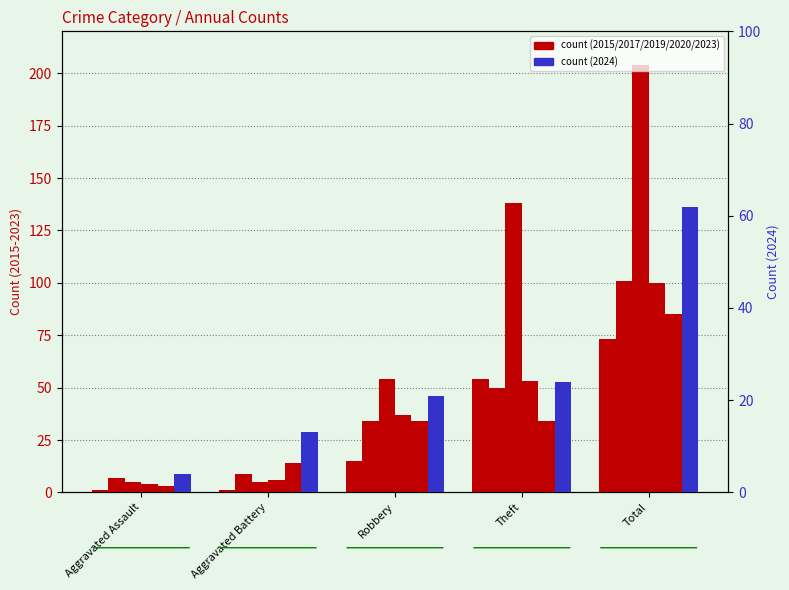

What is the value of the 2019 bar at the 4th from the left?

138